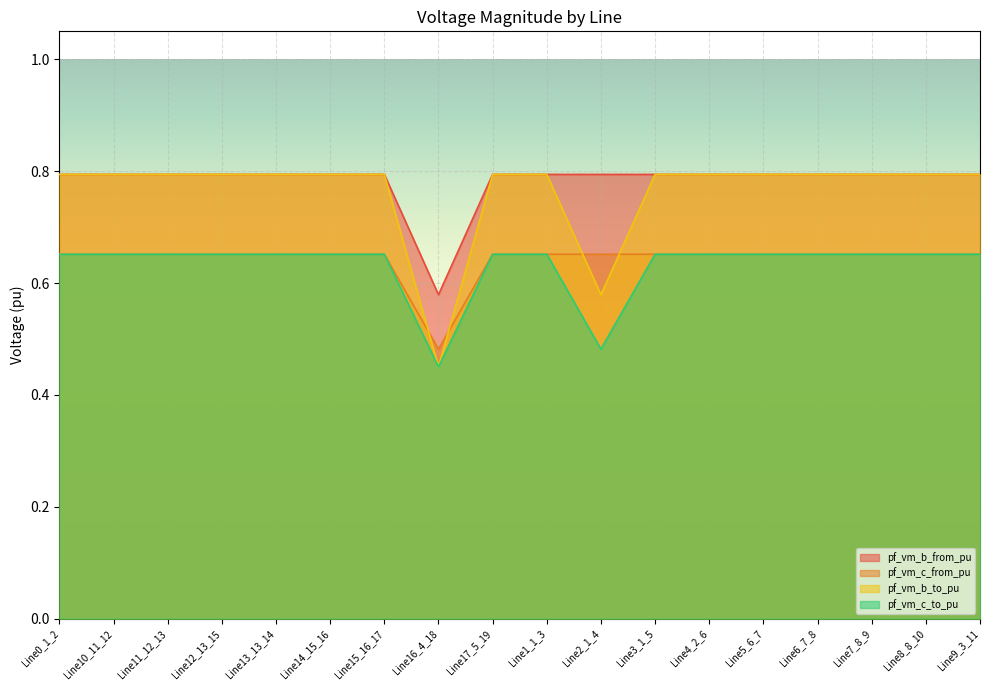

The pf_vm_c_from_pu series shows 0.7 at Line5_6_7. True or false?

True